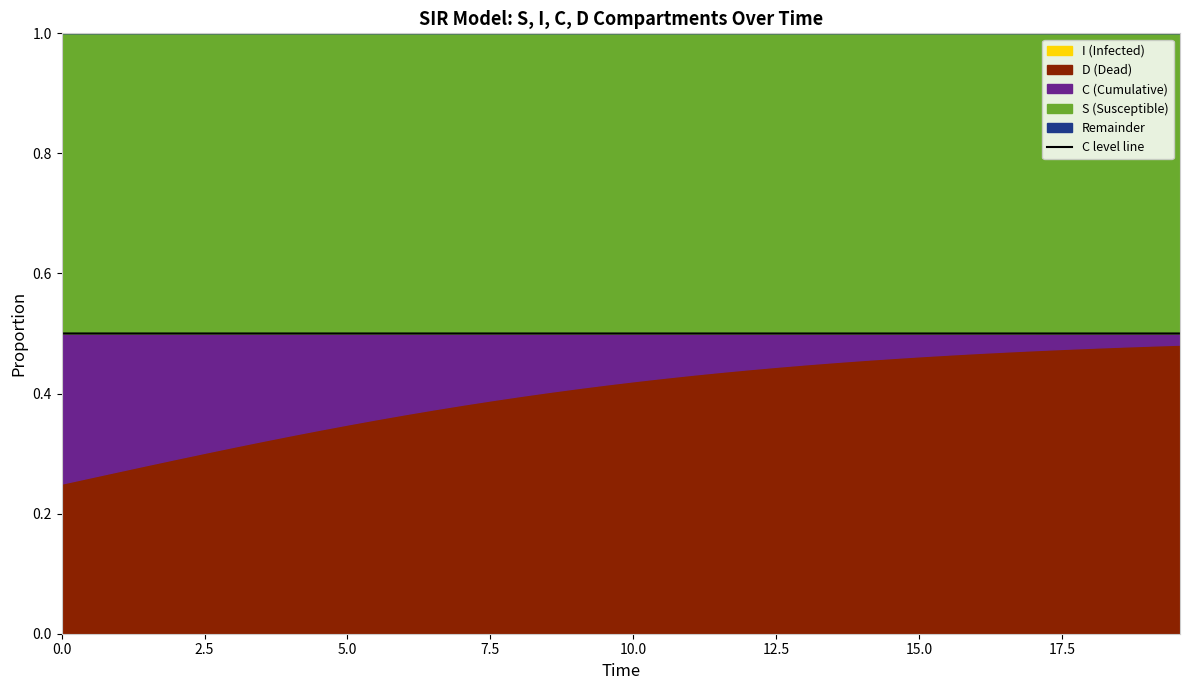

What position from the right is 7.5?

37